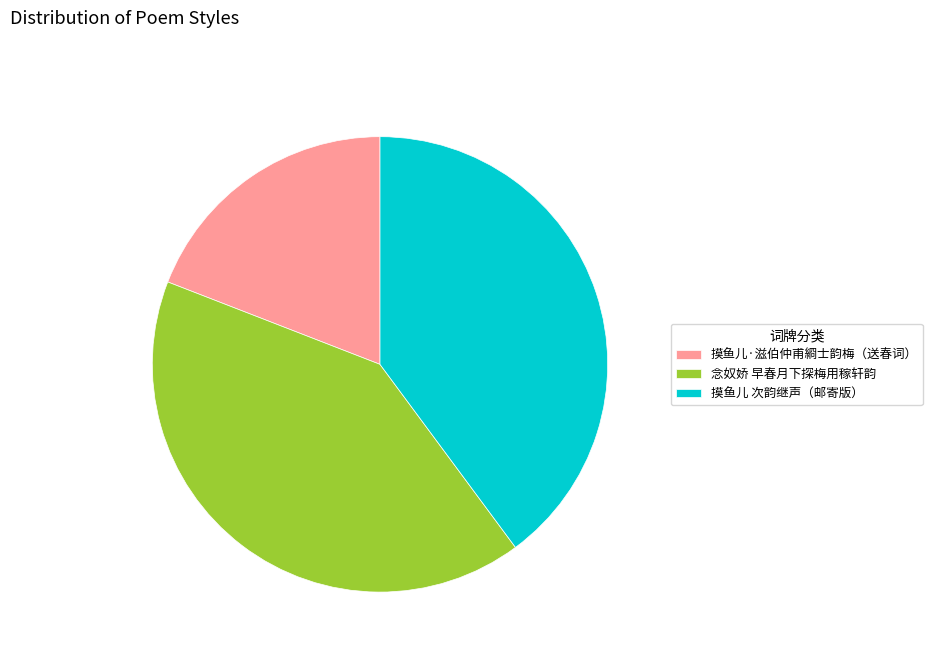

Which slice is the smallest?

摸鱼儿·滋伯仲甫綗士韵梅（送春词）